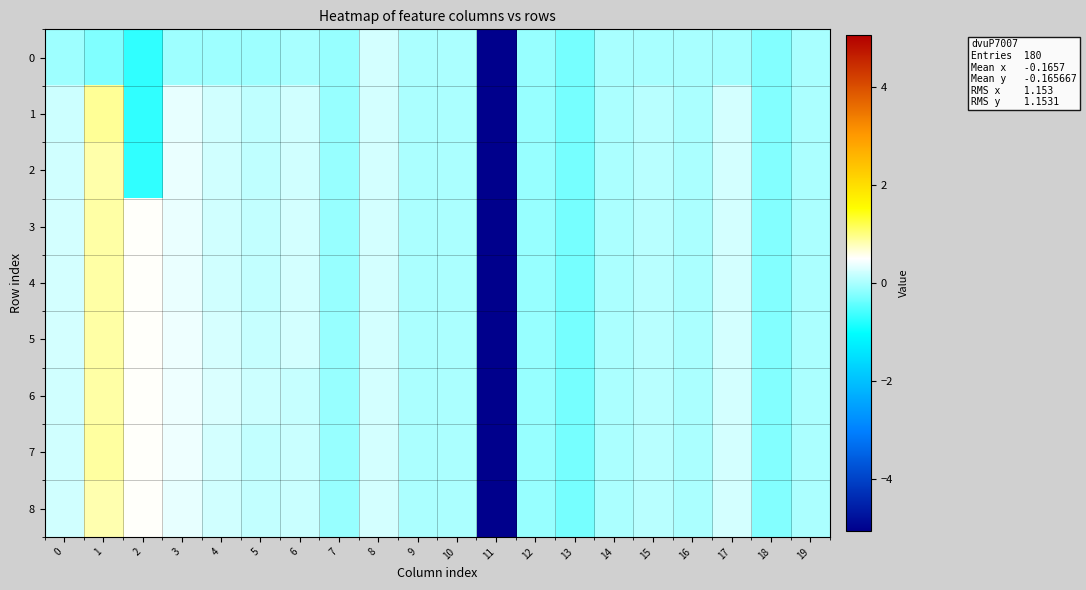

Reading left to right, what are all the values shown in this chart?

0: 0=-0.1	1=-0.2	2=-0.7	3=-0.1	4=-0.1	5=-0.1	6=-0.0	7=-0.1	8=0.2	9=0.0	10=0.0	11=-5.1	12=-0.1	13=-0.3	14=-0.0	15=-0.0	16=-0.0	17=-0.0	18=-0.2	19=-0.0
1: 0=0.2	1=0.9	2=-0.7	3=0.4	4=0.2	5=0.1	6=0.2	7=-0.1	8=0.2	9=0.0	10=0.0	11=-5.1	12=-0.1	13=-0.3	14=0.0	15=0.1	16=0.0	17=0.2	18=-0.2	19=0.0
2: 0=0.2	1=0.8	2=-0.7	3=0.4	4=0.2	5=0.1	6=0.2	7=-0.1	8=0.2	9=0.0	10=0.0	11=-5.1	12=-0.1	13=-0.3	14=0.0	15=0.1	16=0.0	17=0.2	18=-0.2	19=0.0
3: 0=0.2	1=0.9	2=0.5	3=0.4	4=0.2	5=0.1	6=0.2	7=-0.1	8=0.2	9=0.0	10=0.0	11=-5.1	12=-0.1	13=-0.3	14=0.0	15=0.1	16=0.0	17=0.2	18=-0.2	19=0.0
4: 0=0.2	1=0.9	2=0.5	3=0.4	4=0.2	5=0.1	6=0.3	7=-0.1	8=0.2	9=0.0	10=0.0	11=-5.1	12=-0.1	13=-0.3	14=0.0	15=0.1	16=0.0	17=0.2	18=-0.2	19=0.0
5: 0=0.2	1=0.9	2=0.5	3=0.4	4=0.3	5=0.2	6=0.3	7=-0.1	8=0.2	9=0.0	10=0.0	11=-5.1	12=-0.1	13=-0.3	14=0.0	15=0.1	16=0.0	17=0.2	18=-0.2	19=0.0
6: 0=0.2	1=0.9	2=0.5	3=0.4	4=0.3	5=0.2	6=0.2	7=-0.1	8=0.2	9=0.0	10=0.0	11=-5.1	12=-0.1	13=-0.3	14=0.0	15=0.1	16=0.0	17=0.2	18=-0.2	19=0.0
7: 0=0.2	1=0.9	2=0.5	3=0.4	4=0.2	5=0.1	6=0.2	7=-0.1	8=0.2	9=0.0	10=0.0	11=-5.1	12=-0.1	13=-0.3	14=0.0	15=0.1	16=0.0	17=0.2	18=-0.2	19=0.0
8: 0=0.2	1=0.8	2=0.5	3=0.4	4=0.2	5=0.1	6=0.2	7=-0.1	8=0.2	9=0.0	10=0.0	11=-5.1	12=-0.1	13=-0.3	14=0.0	15=0.1	16=0.0	17=0.2	18=-0.2	19=0.0